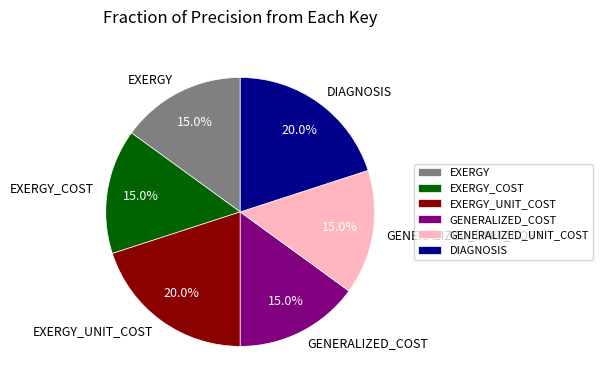

Does any single category account for the majority?

No